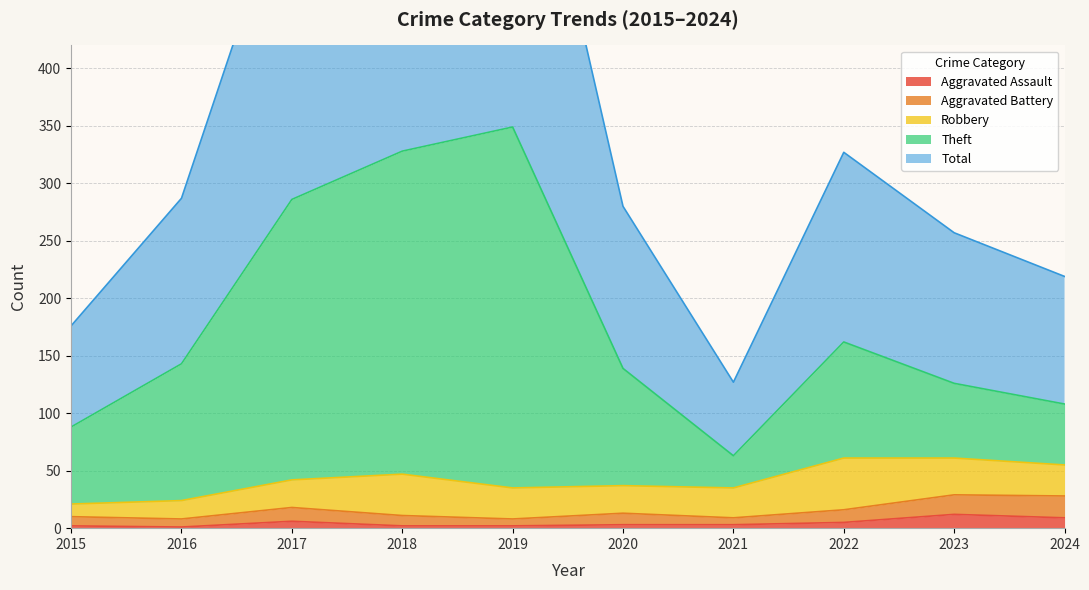

Which series changed the most between 2019 and 2020?

Total